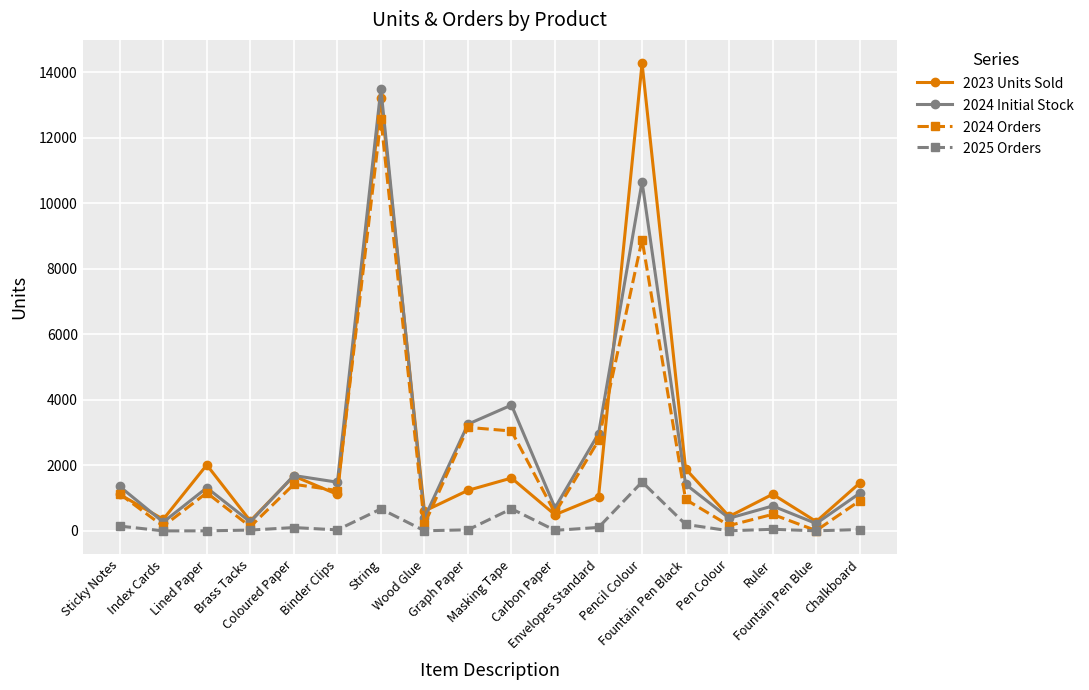

Which series ends up on top after the final intersection of 2023 Units Sold and 2024 Initial Stock?

2023 Units Sold